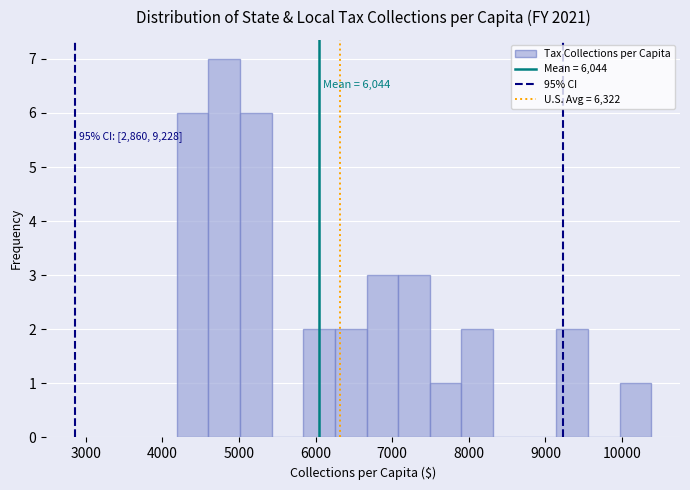

Over which range of the x-axis is the bar tallest?

4600 to 5000